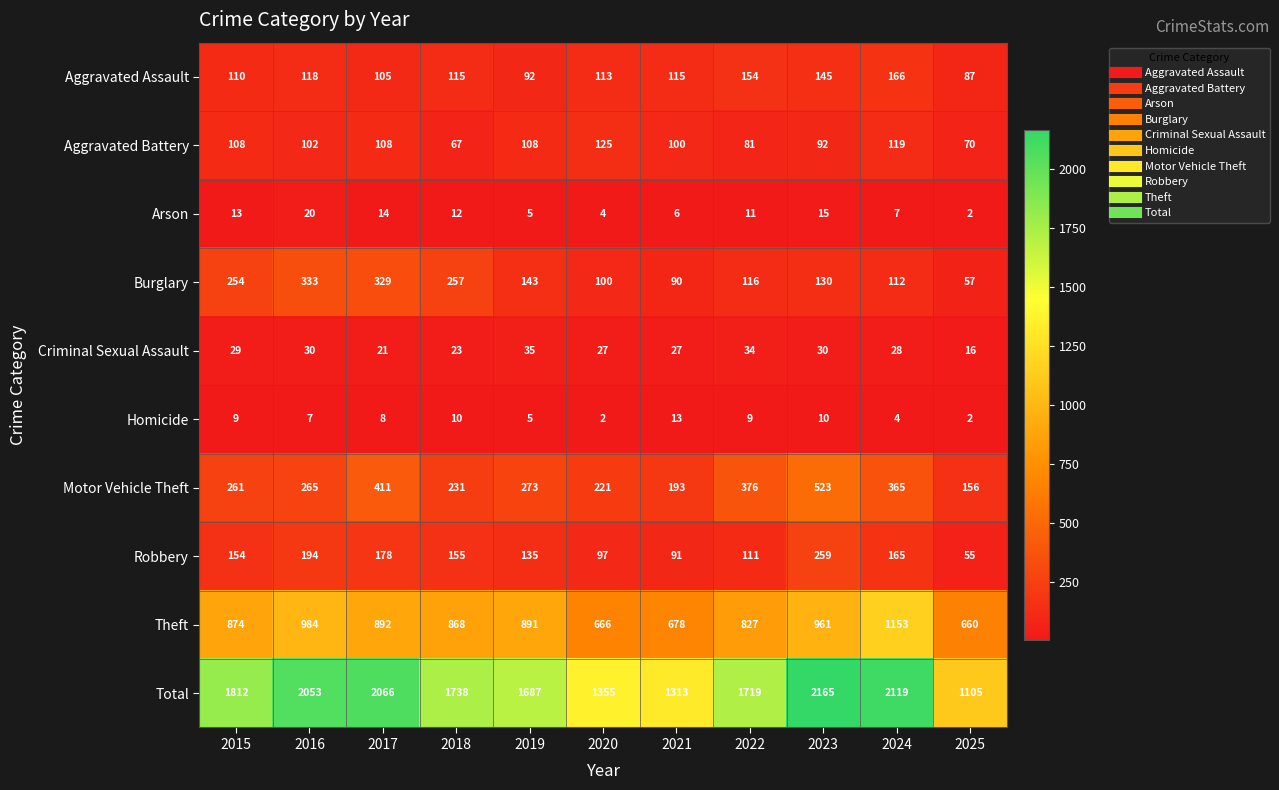

At which label does Total reach its peak?

2023